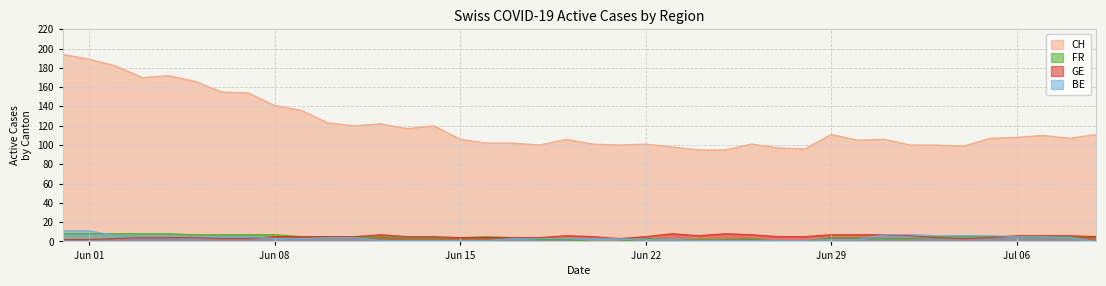

What is the greatest value displayed?

194